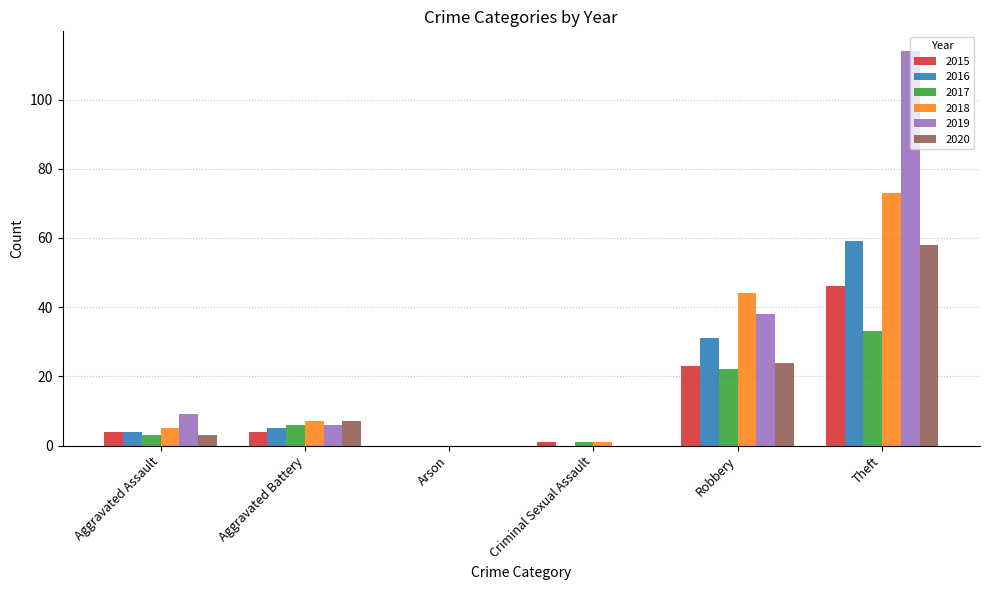

The value of 2019 at Criminal Sexual Assault is 0. True or false?

True